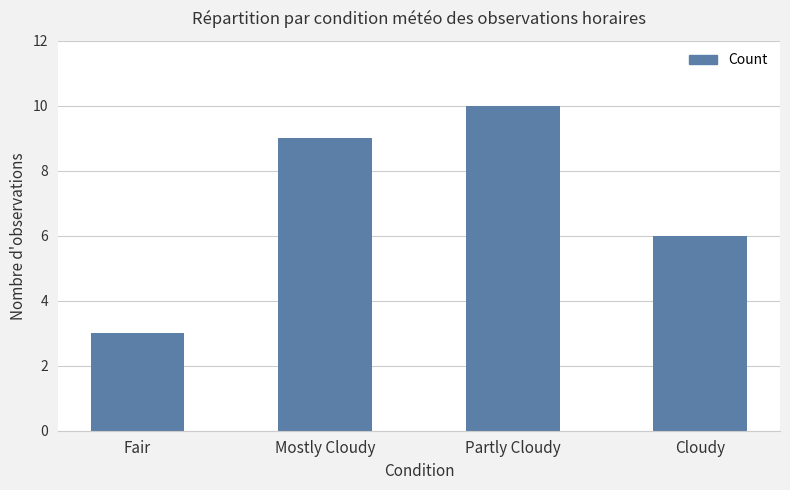

The value at Mostly Cloudy is 6. True or false?

False